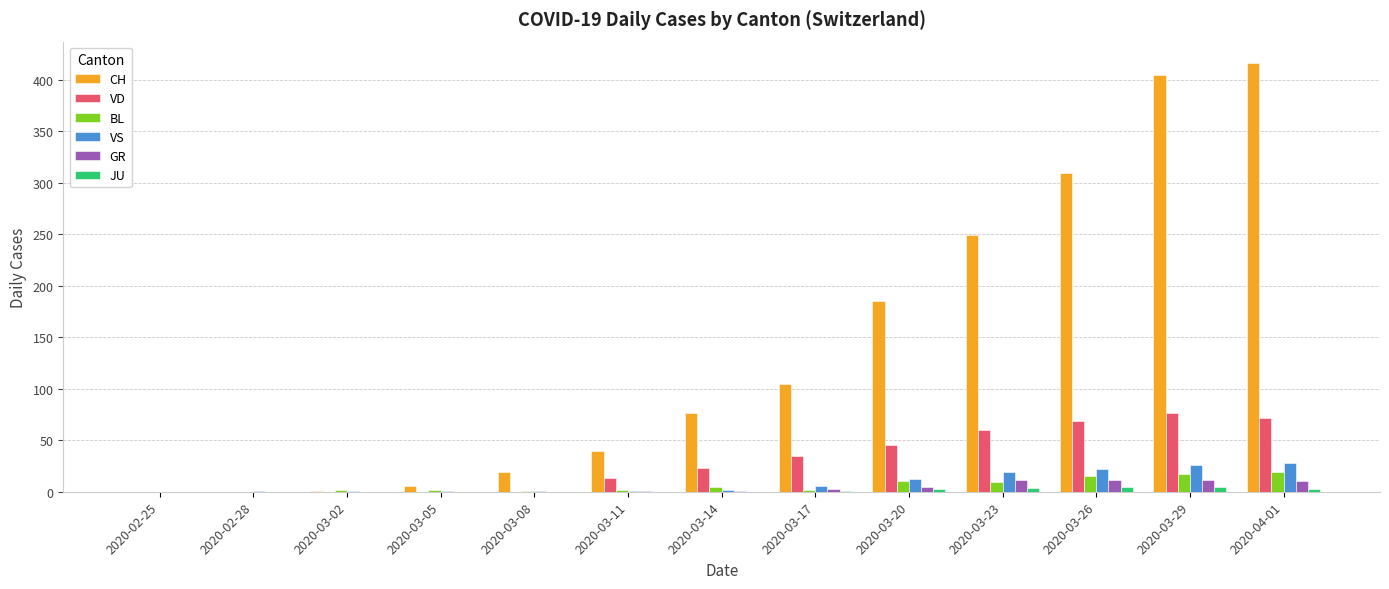

True or false: BL has a value of 2 at 2020-03-17.

True